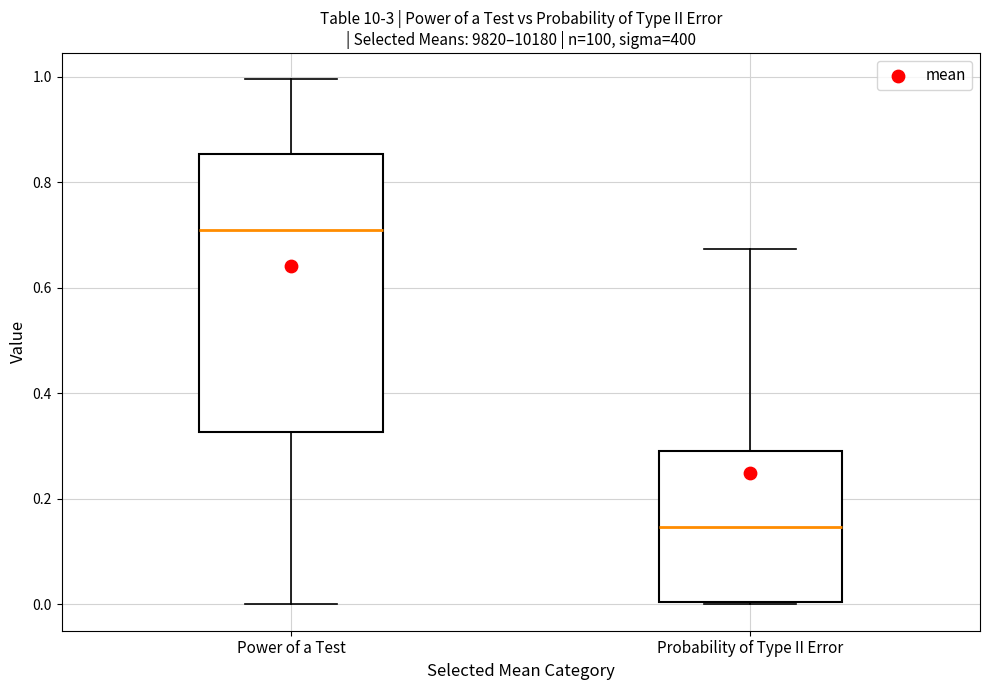

Which box has the highest median line?

Power of a Test